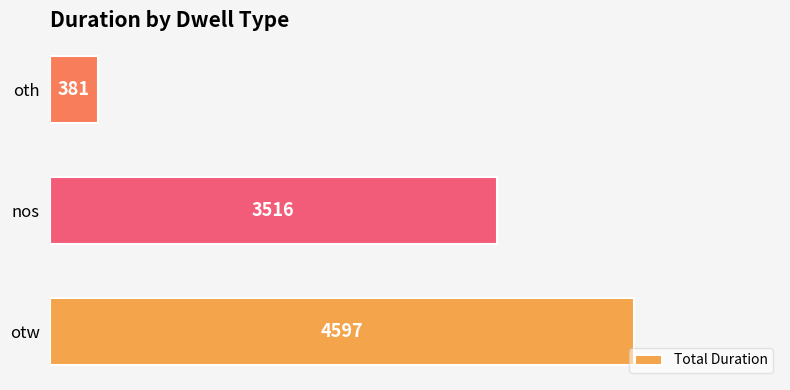

Rank the categories by value from lowest to highest.

oth, nos, otw